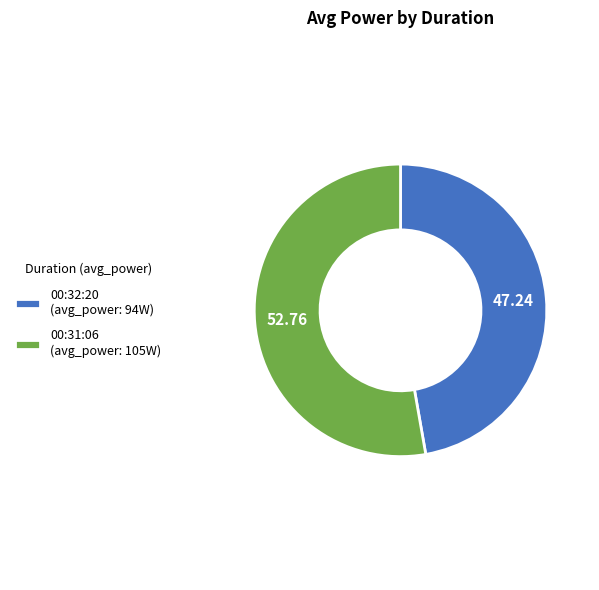

Does 00:32:20 represent more than half of the total?

No